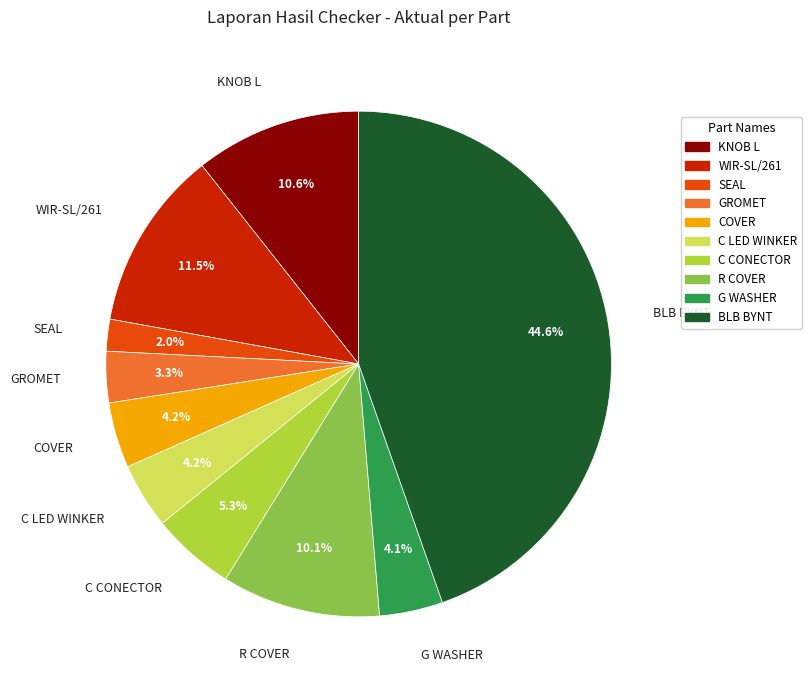

To the nearest percent, what portion does SEAL represent?

2%